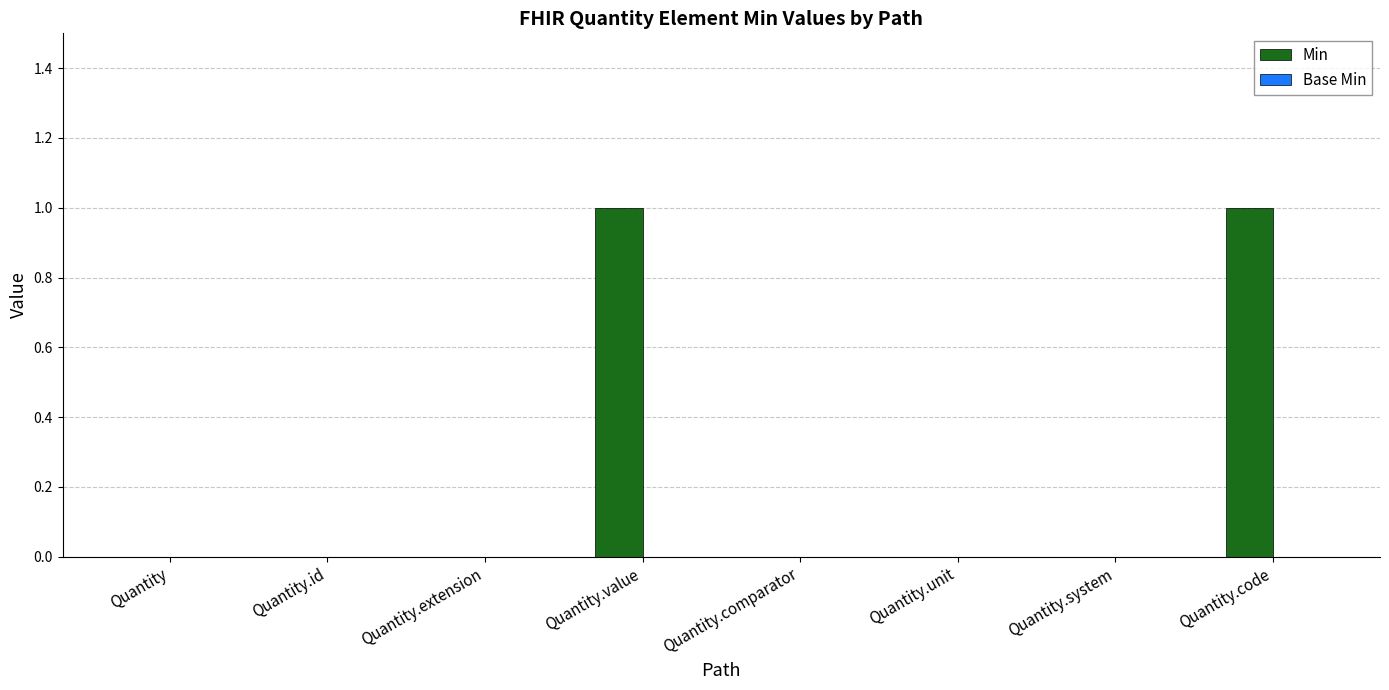

Which has a higher value, Quantity.code or Quantity.extension?

Quantity.code